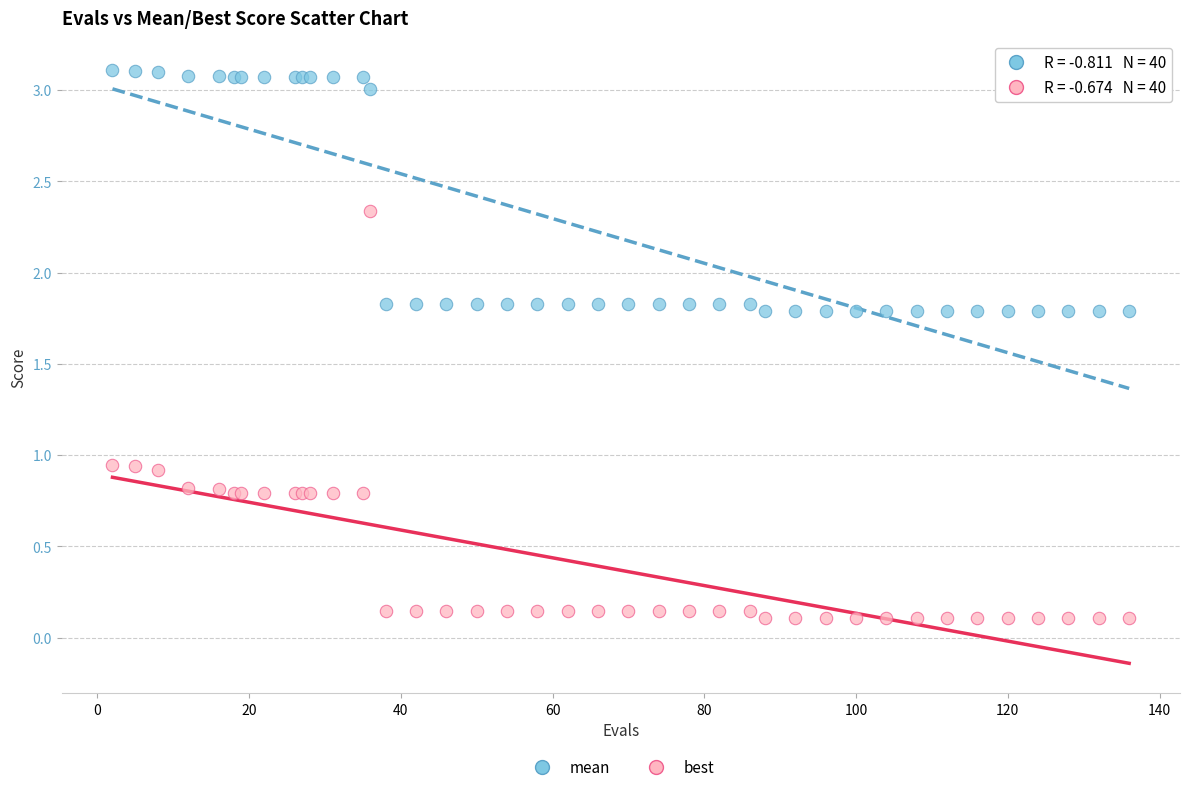

Which series has the widest spread of Y values?

best